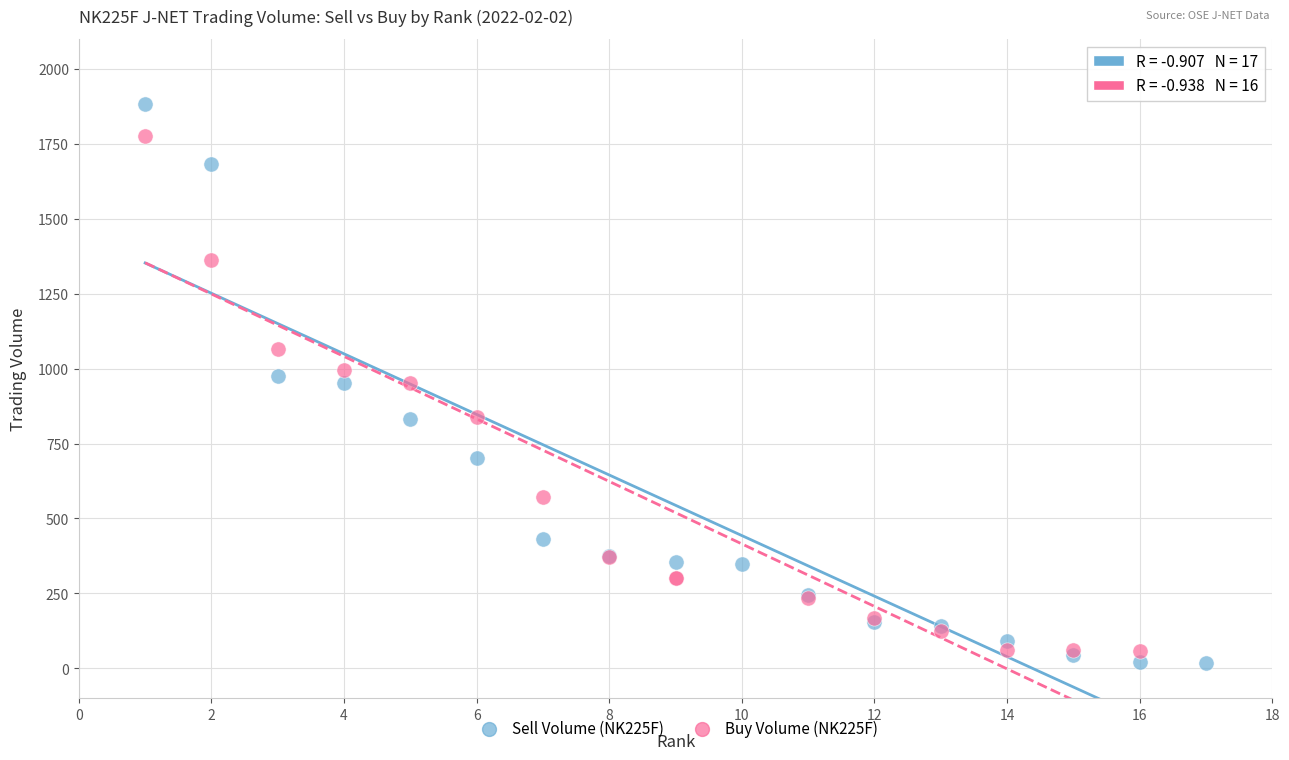

Which series contains the highest Y value?

Sell Volume (NK225F)